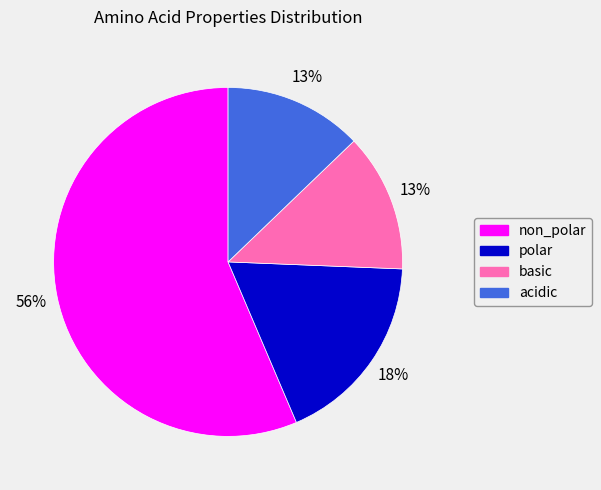

Which category has the biggest portion of the pie?

non_polar